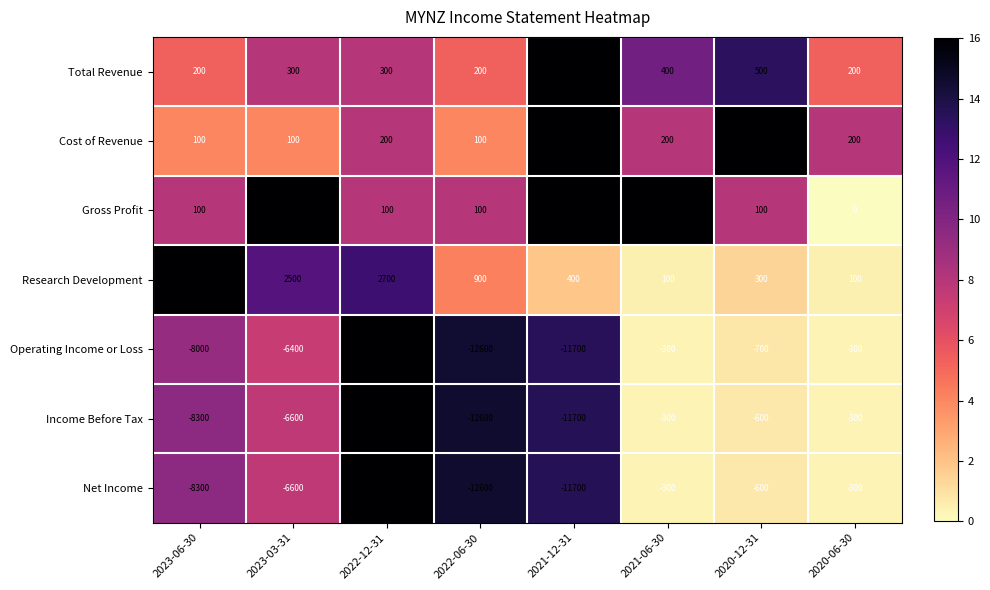

The value of Total Revenue at 2022-06-30 is 200. True or false?

True